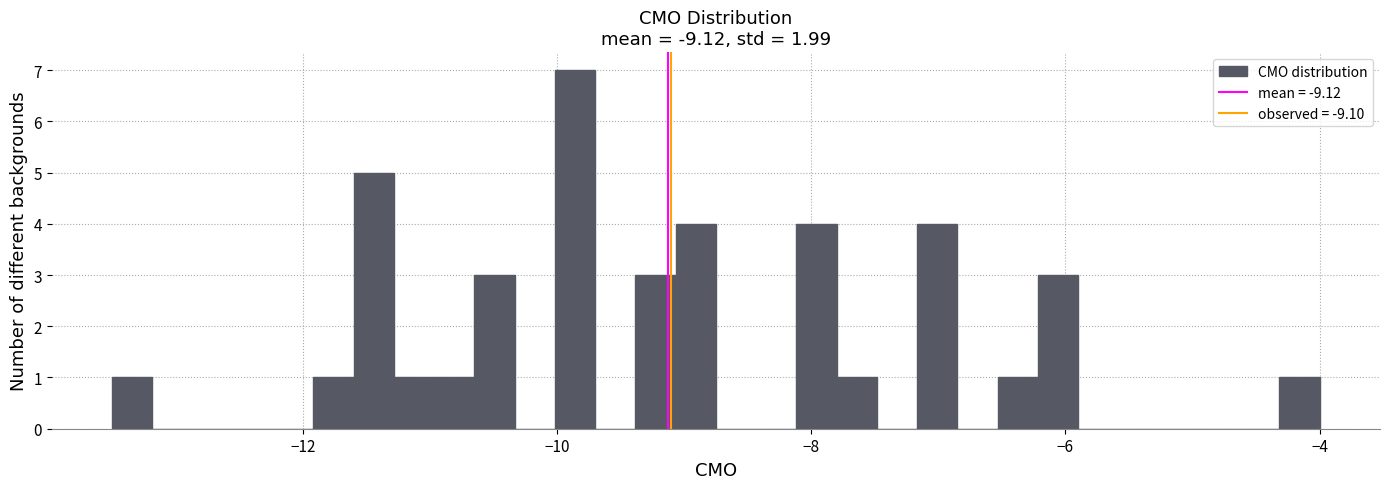

Read against the x-axis, roughly where is the centre of the tallest bar?

-9.8